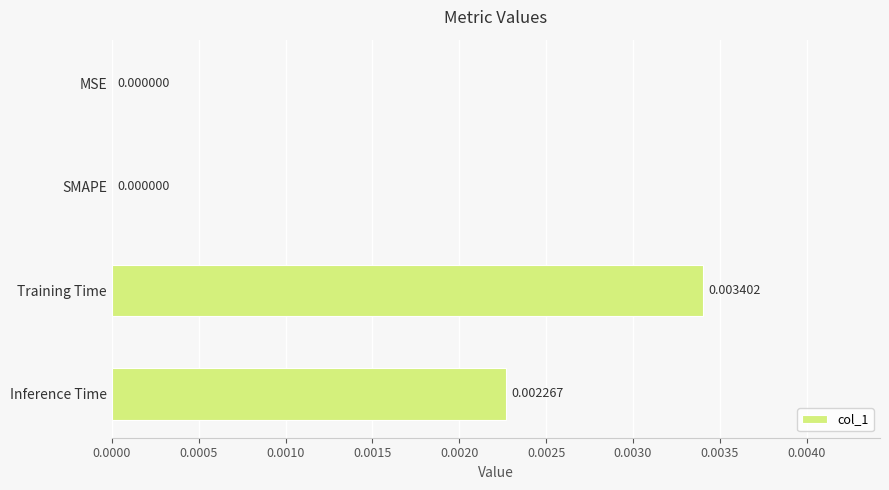

At which category does the chart reach its peak across all series?

Training Time